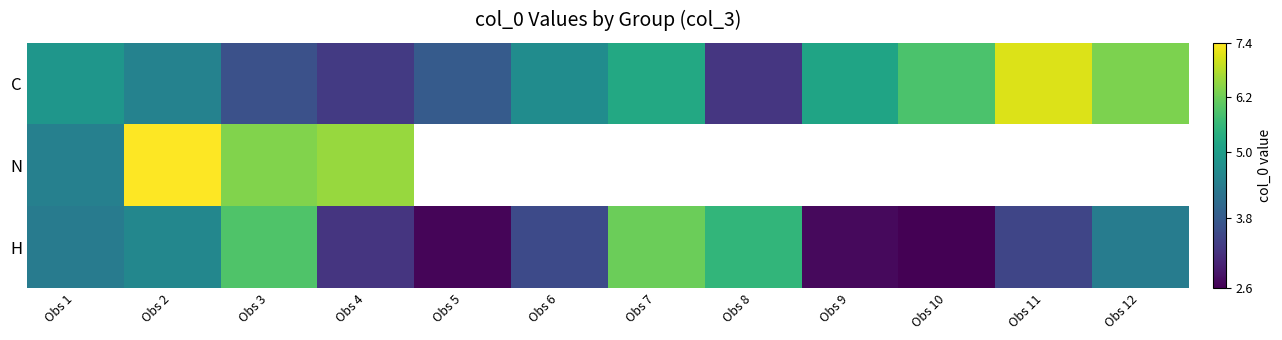

What is the sum of all H values?

48.8